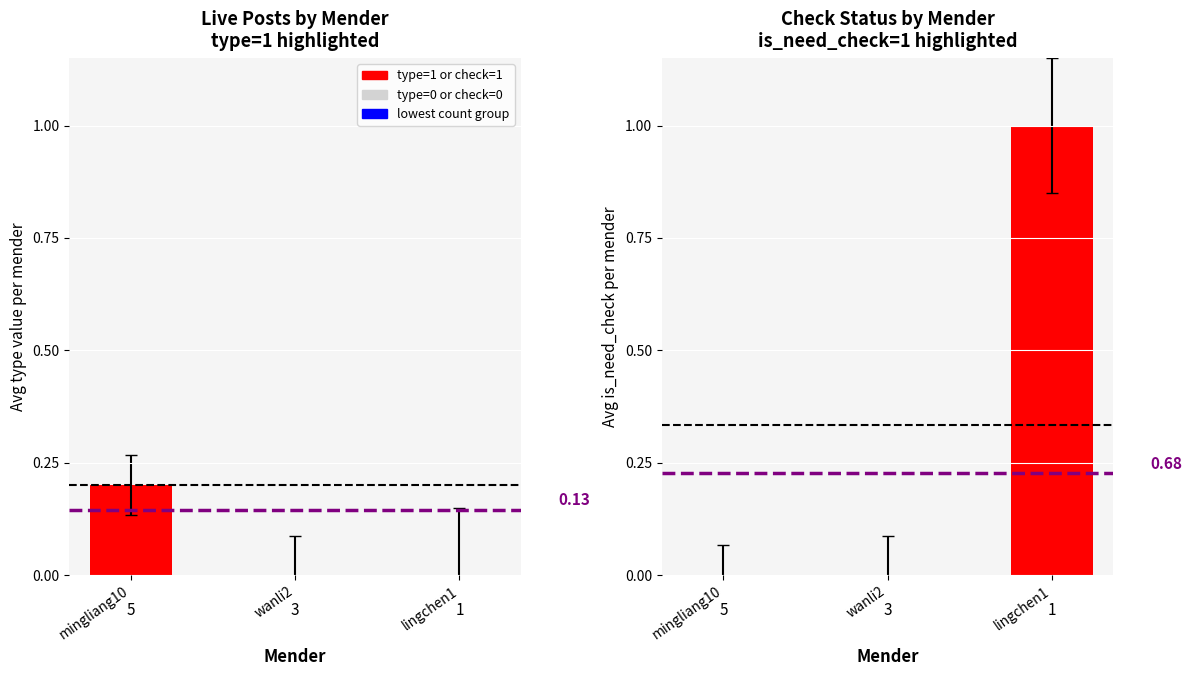

Reading left to right, list all the values displayed in this chart.

type: mingliang10=0.2	wanli2=0.0	lingchen1=0.0
is_need_check: mingliang10=0.0	wanli2=0.0	lingchen1=1.0